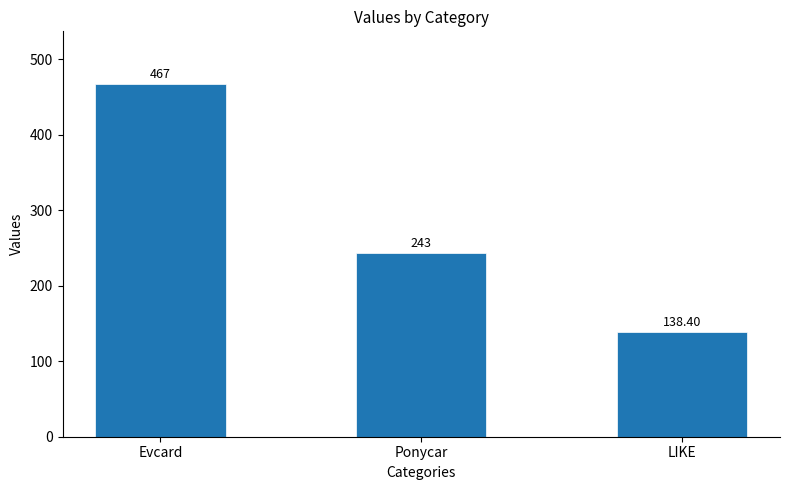

What is the minimum value shown in the chart?

138.4